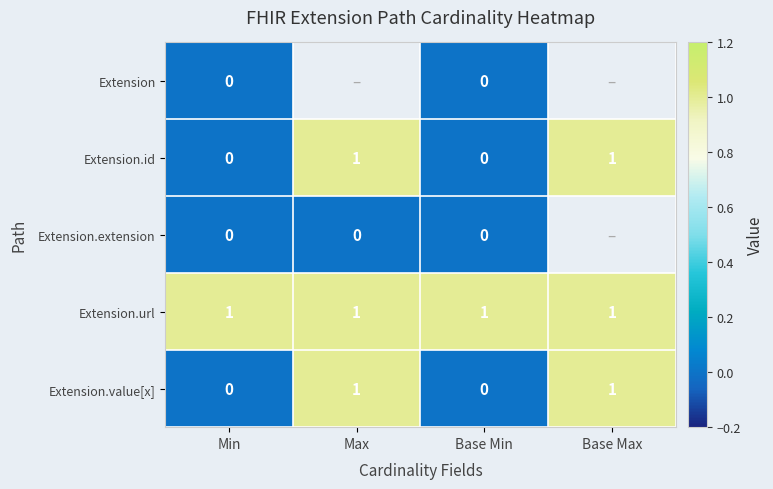

The Extension.id series shows 2 at Base Max. True or false?

False